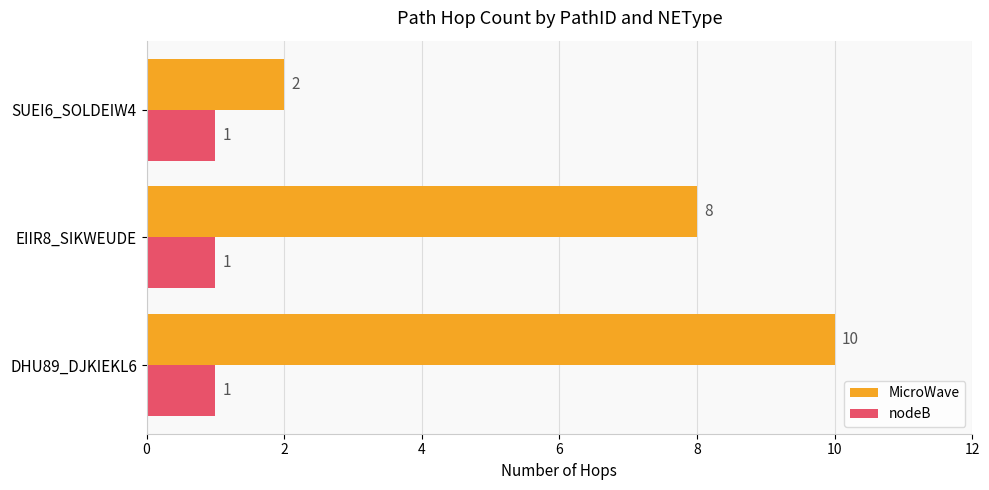

How many MicroWave values are between 2 and 10?

3